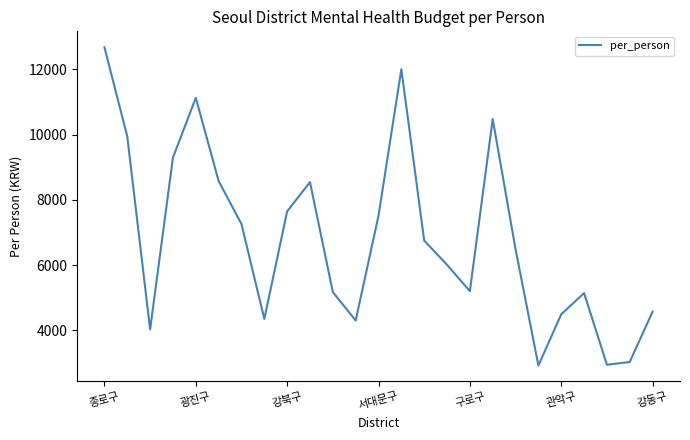

What is the minimum value shown in the chart?

2926